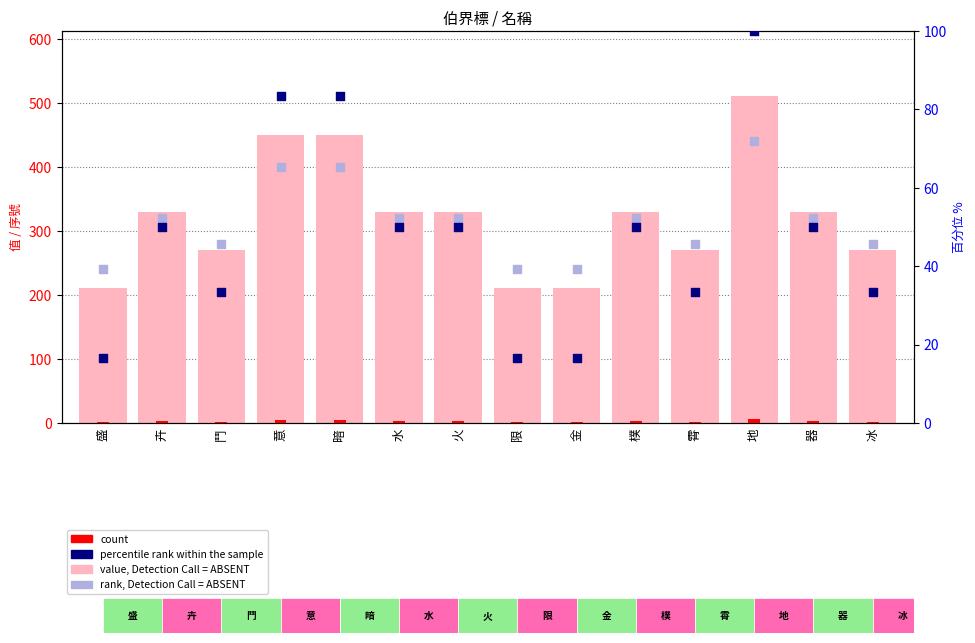

Which series has the widest spread of Y values?

value, Detection Call = ABSENT